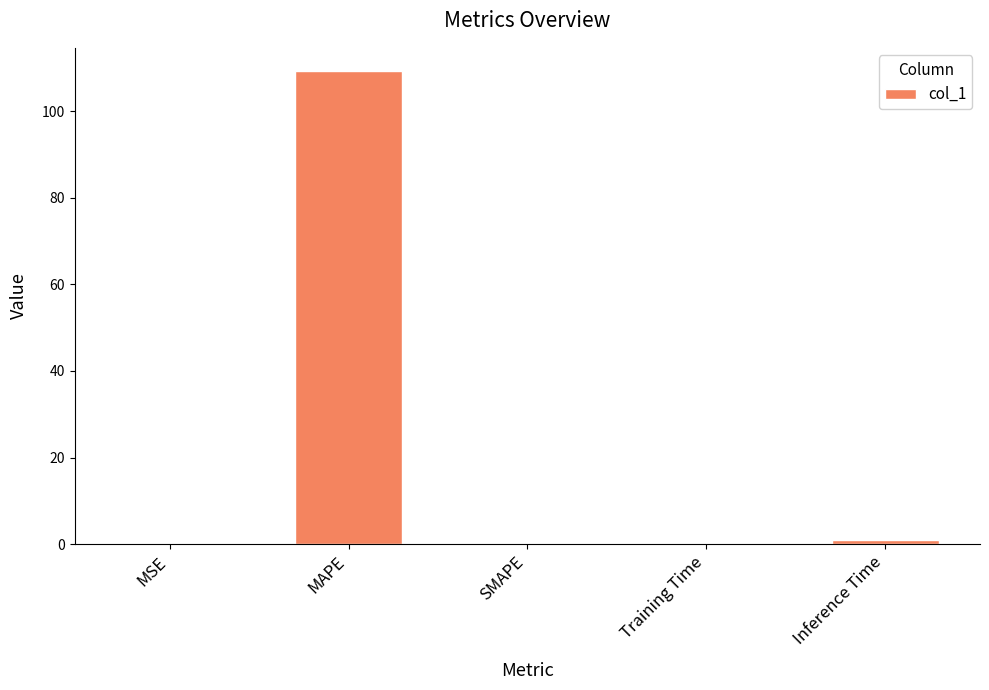

How many series are shown in this chart?

1